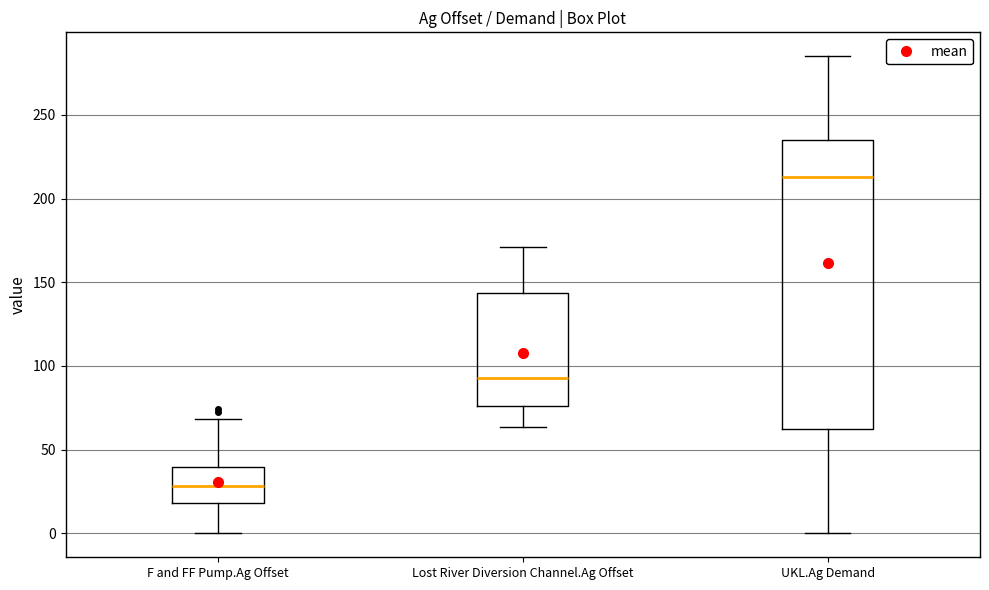

Which box has the highest median line?

UKL.Ag Demand